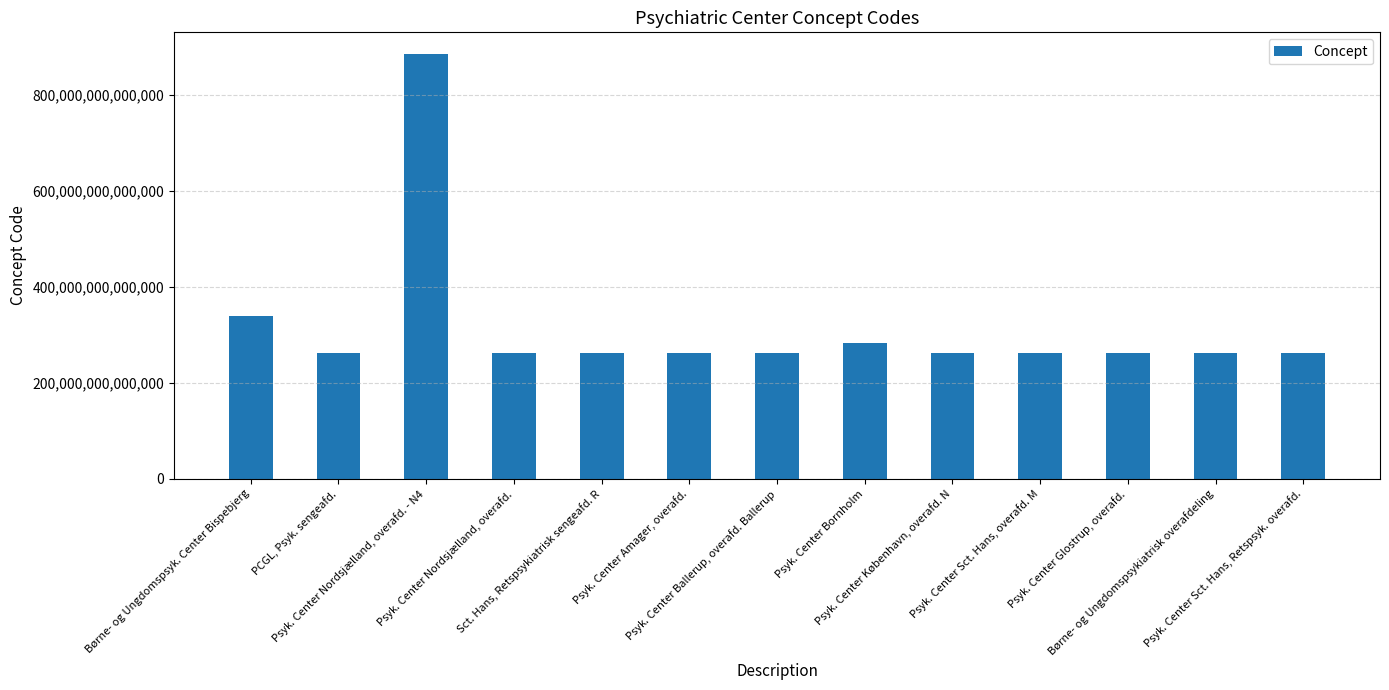

At which category does the chart reach its peak across all series?

Psyk. Center Nordsjælland, overafd. - N4